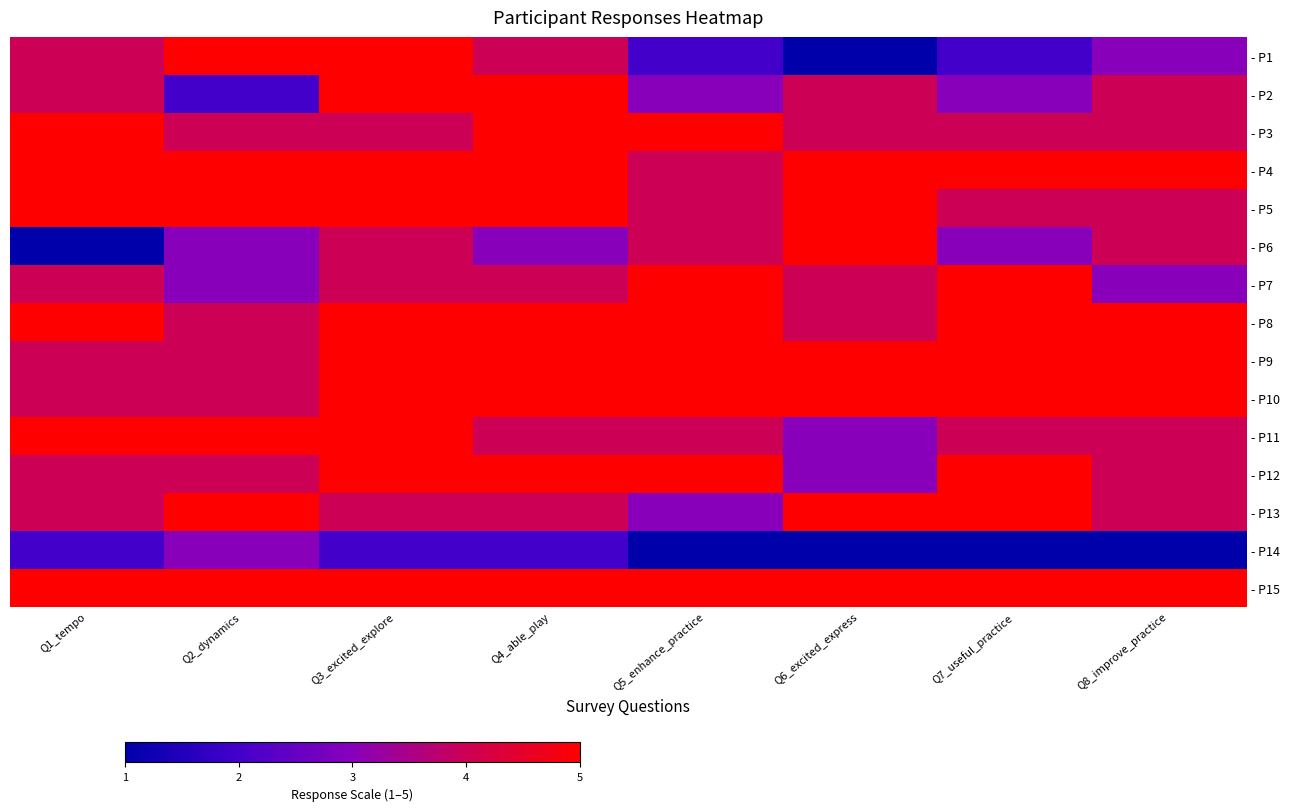

How many data points does each series have?

8